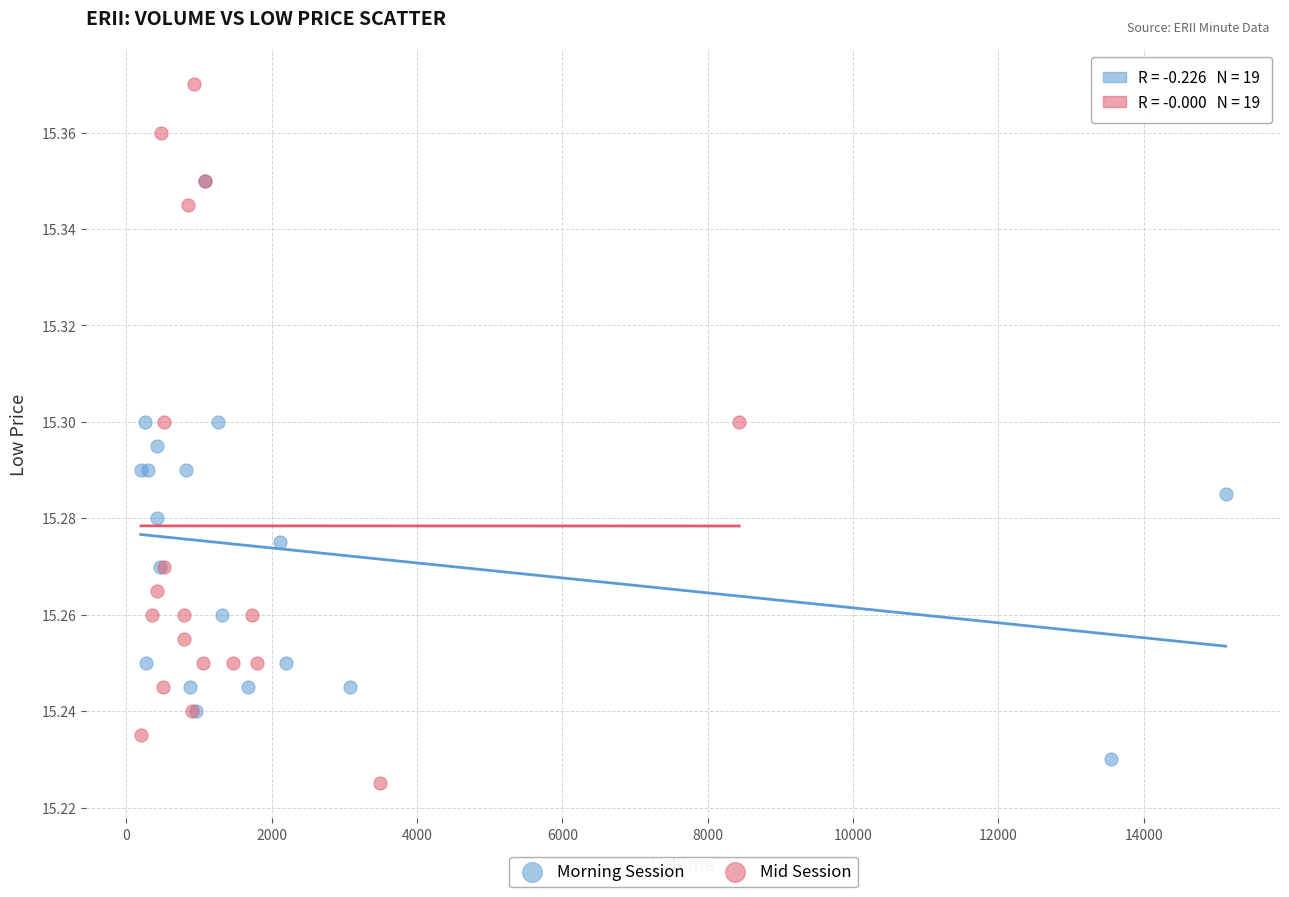

What are all the series names shown in the legend?

Morning Session, Mid Session